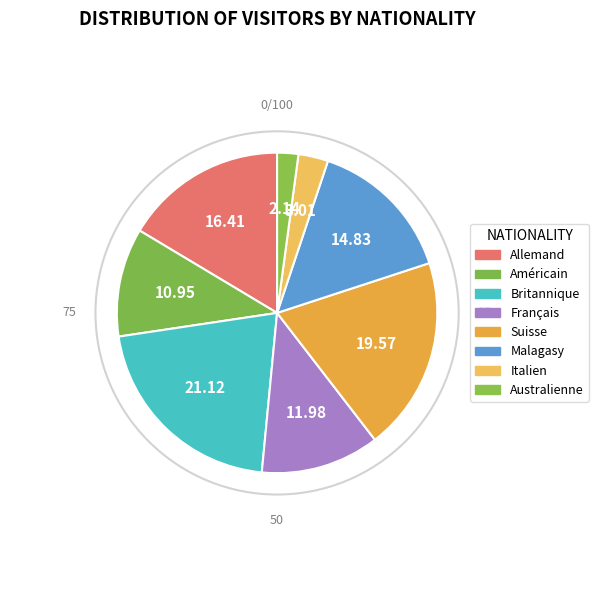

Count the number of slices in the pie.

8